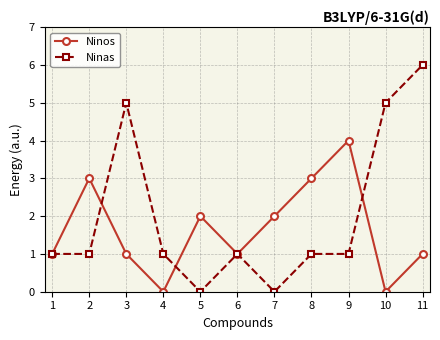

What is the difference between the Ninas values at 1 and 3?

4